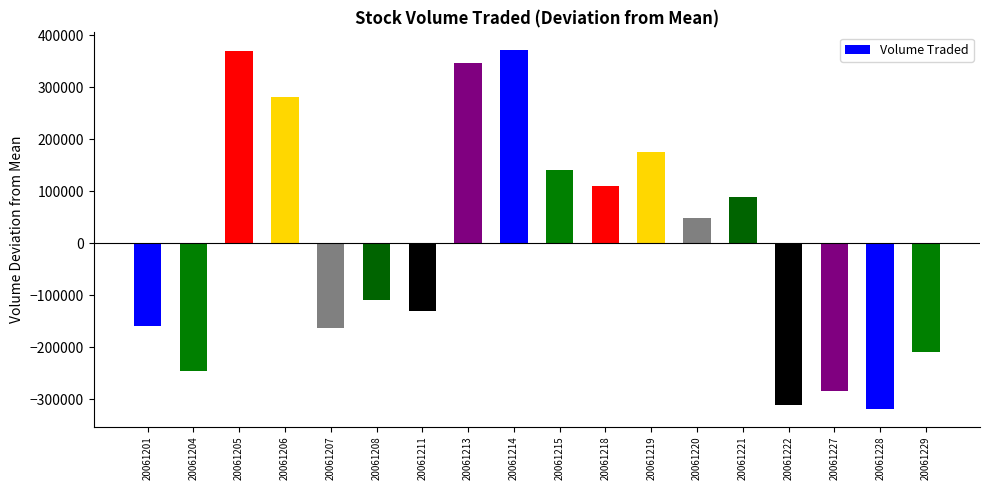

What is the greatest value displayed?

371305.6